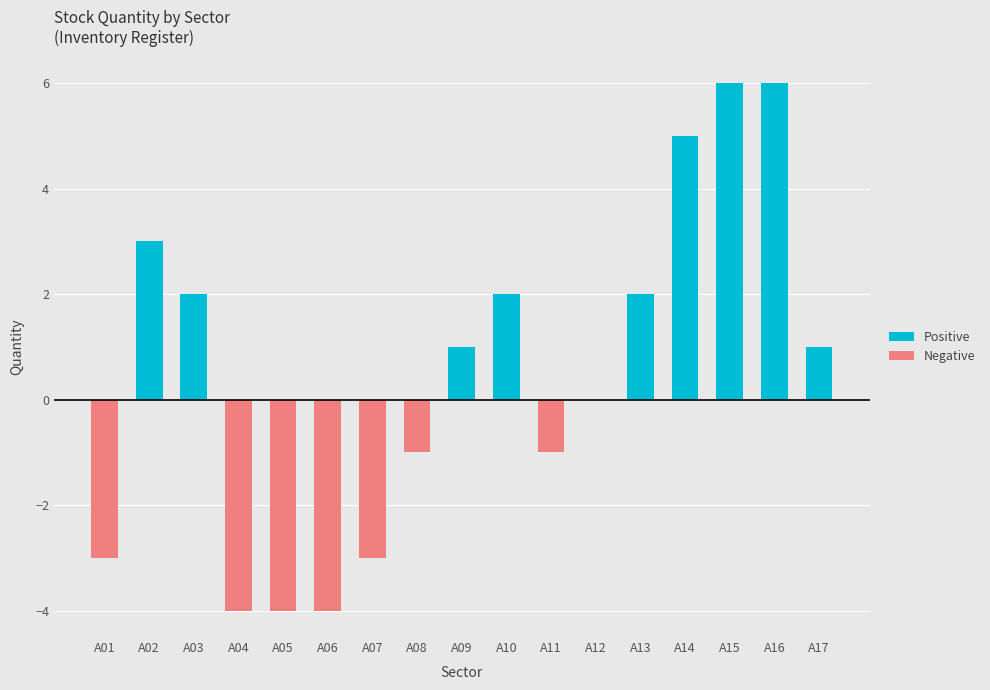

Is it true that Negative equals -1 at A11?

True